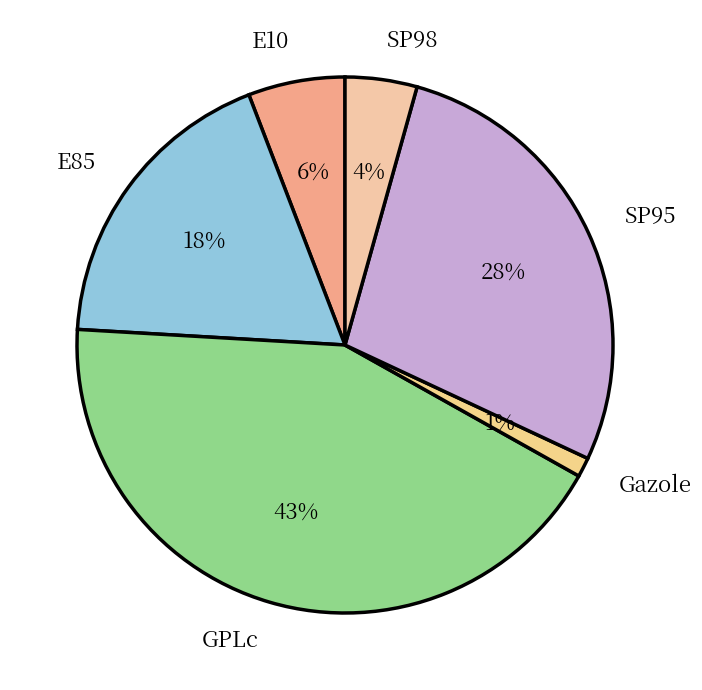

True or false: SP95 accounts for 21% of the total.

False